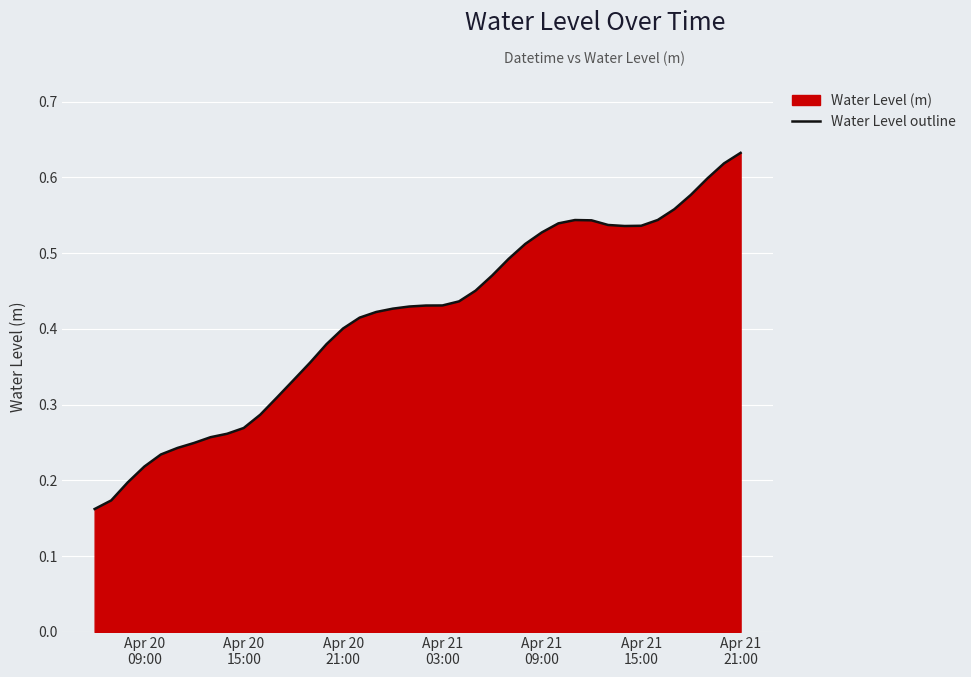

Reading right to left, what are all the values shown in this chart?

0.6	0.6	0.6	0.6	0.6	0.5	0.5	0.5	0.5	0.5	0.5	0.5	0.5	0.5	0.5	0.5	0.5	0.4	0.4	0.4	0.4	0.4	0.4	0.4	0.4	0.4	0.4	0.3	0.3	0.3	0.3	0.3	0.3	0.2	0.2	0.2	0.2	0.2	0.2	0.2